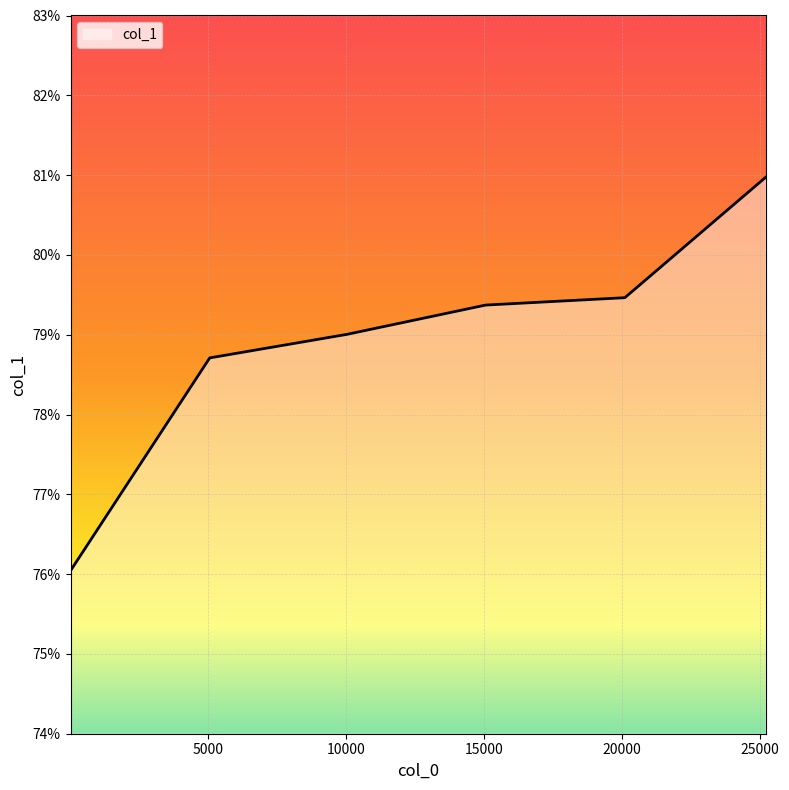

Reading right to left, what are all the values shown in this chart?

0.8	0.8	0.8	0.8	0.8	0.8